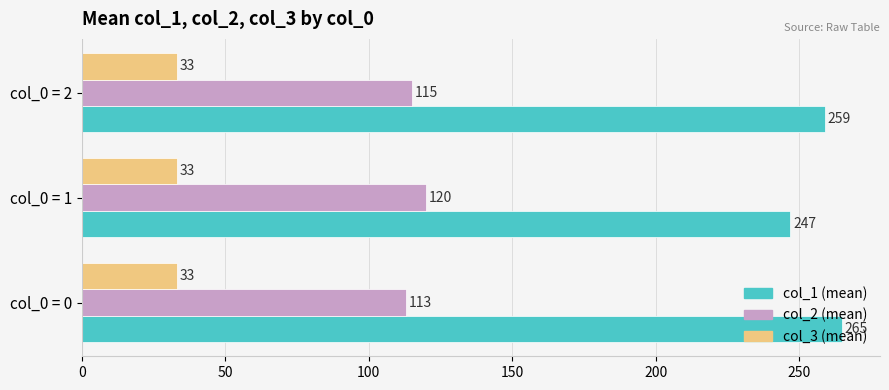

List the series in order of their peak value, lowest first.

col_3 (mean), col_2 (mean), col_1 (mean)